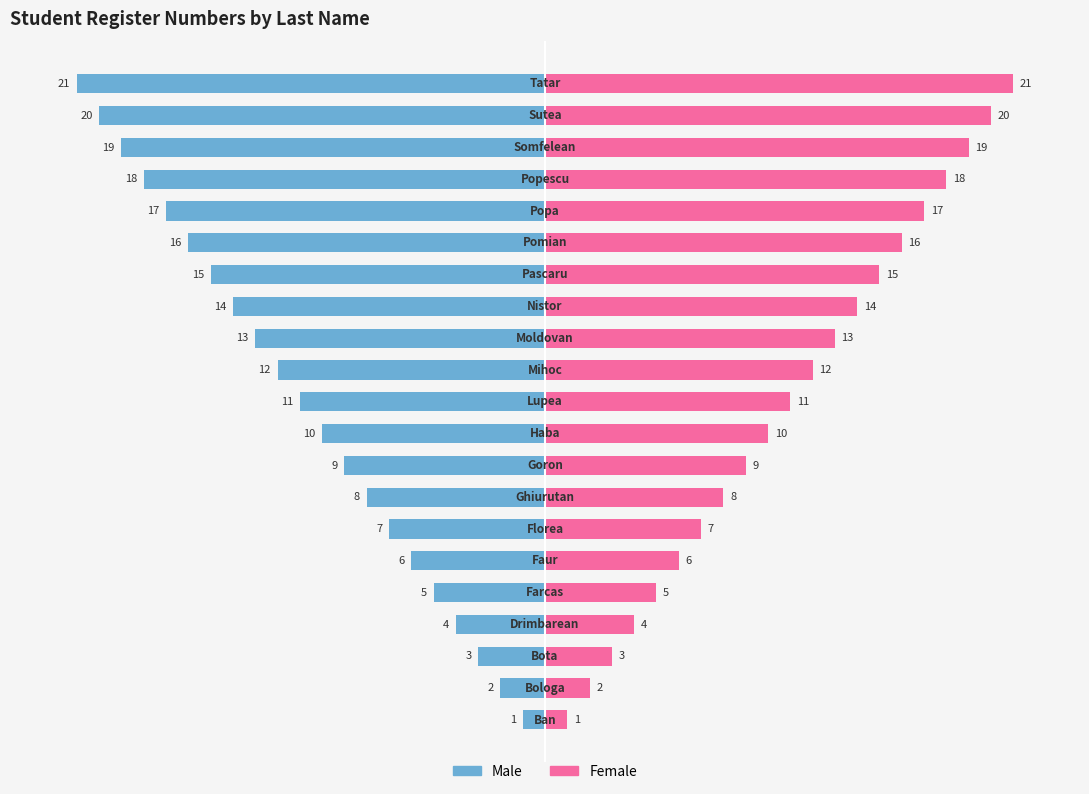

Does the chart contain stacked bars?

No